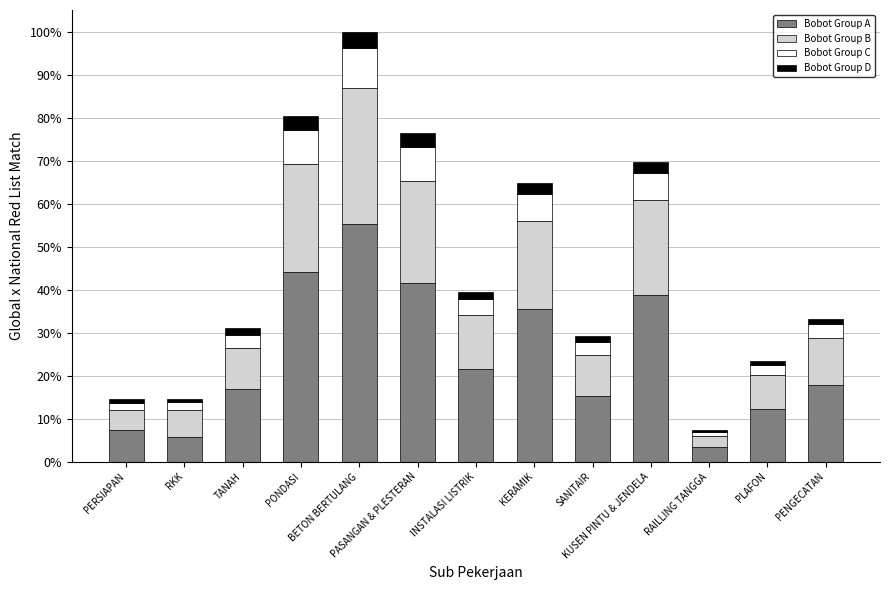

Which series has the largest total across all categories?

Bobot Group A